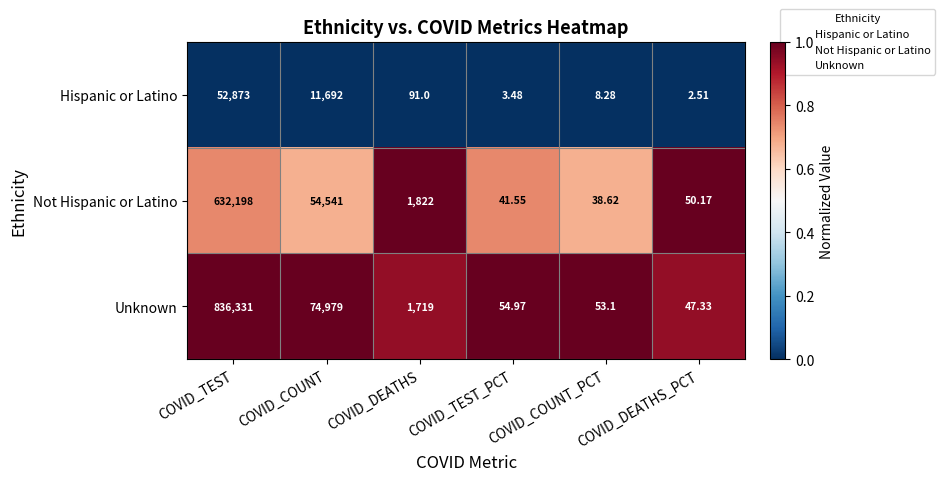

Which category has the lowest value in the Unknown series?

COVID_DEATHS_PCT